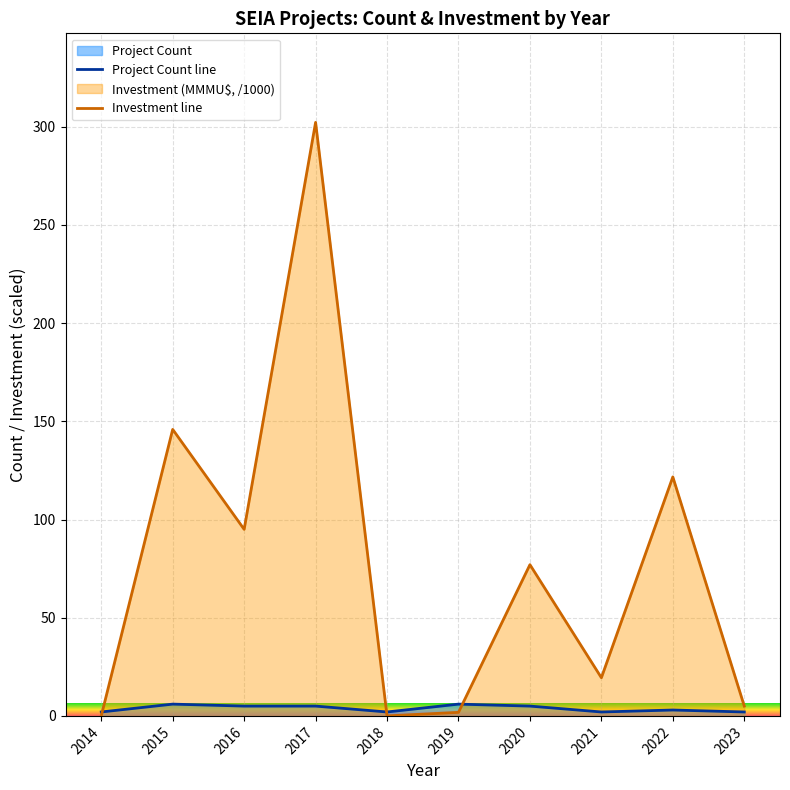

How many data points in Investment line are less than 77?

5